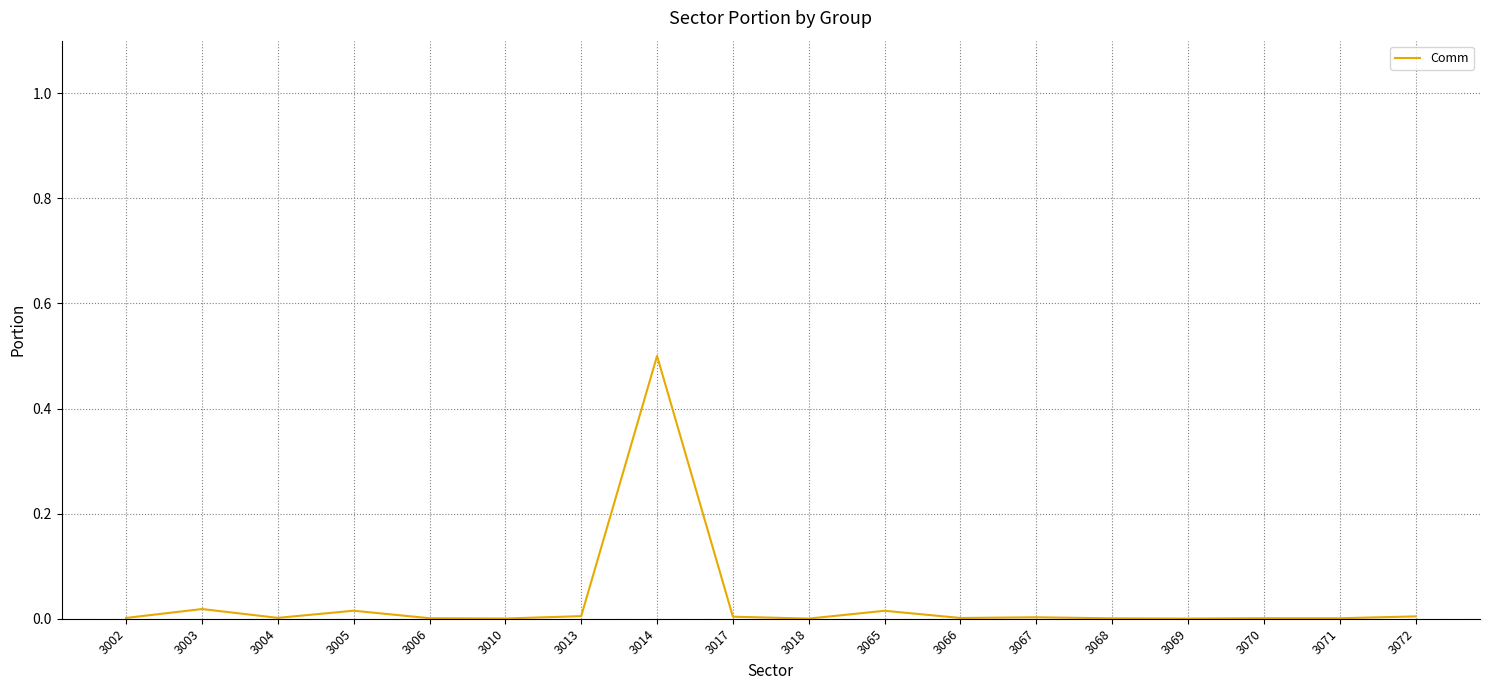

What is the greatest value displayed?

0.5